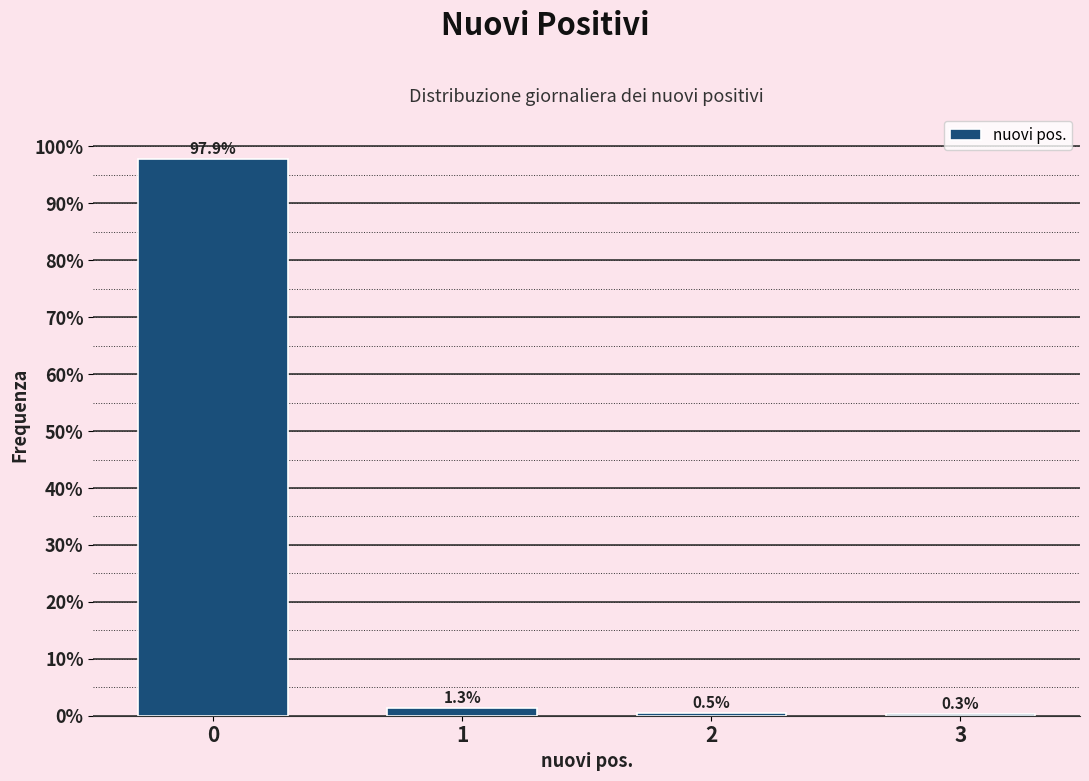

Reading right to left, what are all the values shown in this chart?

3=0.3	2=0.5	1=1.3	0=97.9